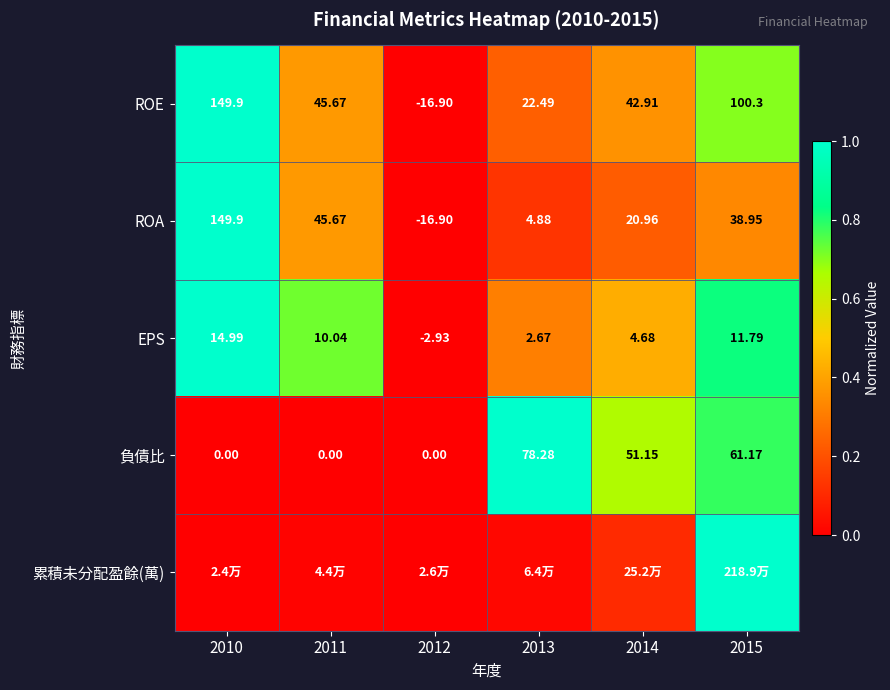

Is the value of EPS at 2010 greater than the value of ROE at 2011?

No